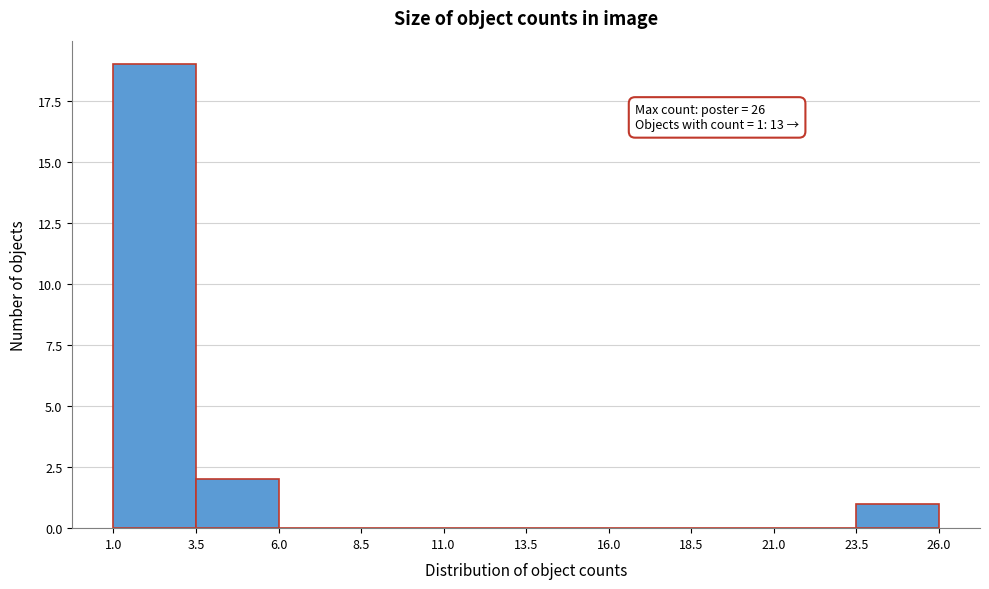

Over which range of the x-axis is the bar tallest?

1.0 to 3.5